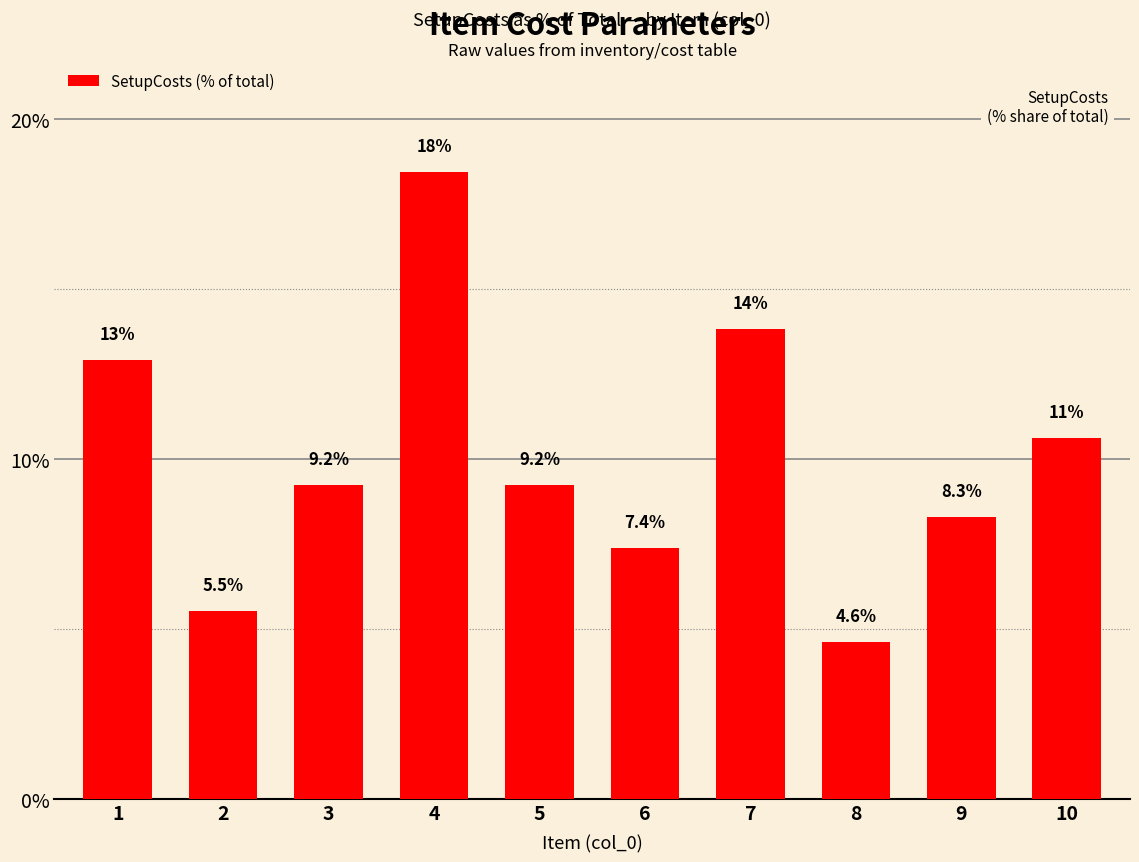

What is the value of the 9th bar from the left?

8.3